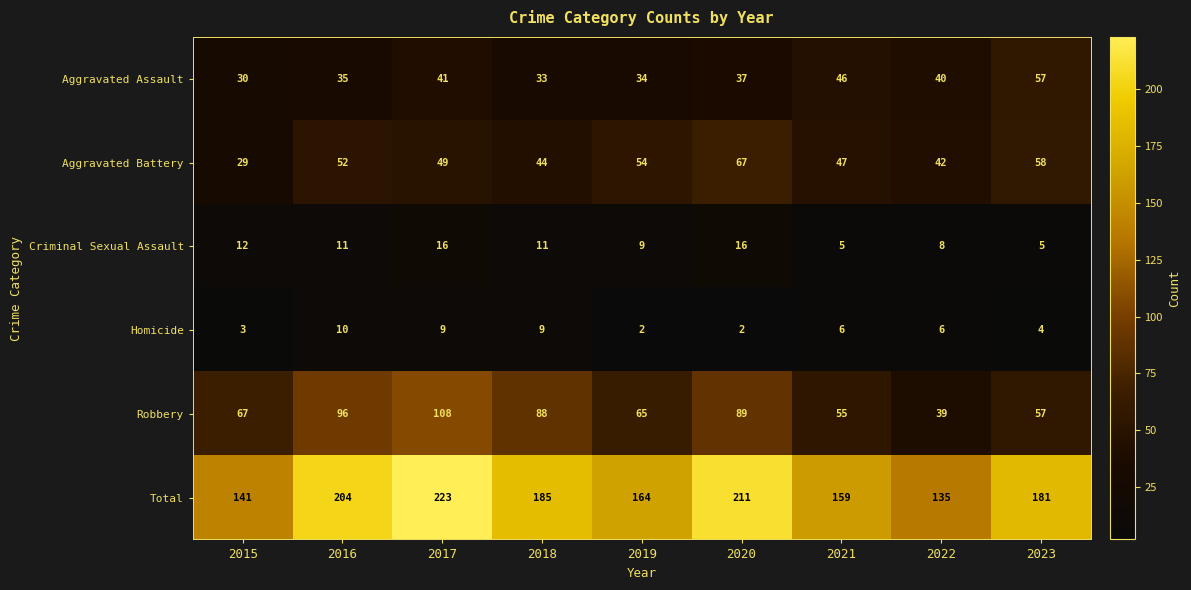

What is the difference between the Aggravated Assault values at 2018 and 2015?

3